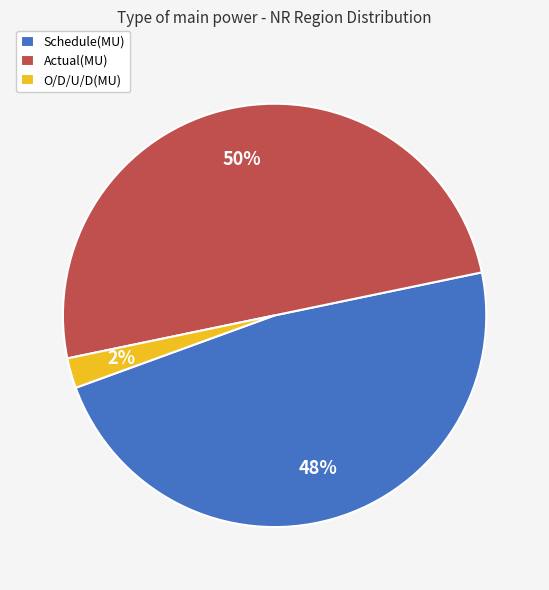

Which category has the smallest portion of the pie?

O/D/U/D(MU)